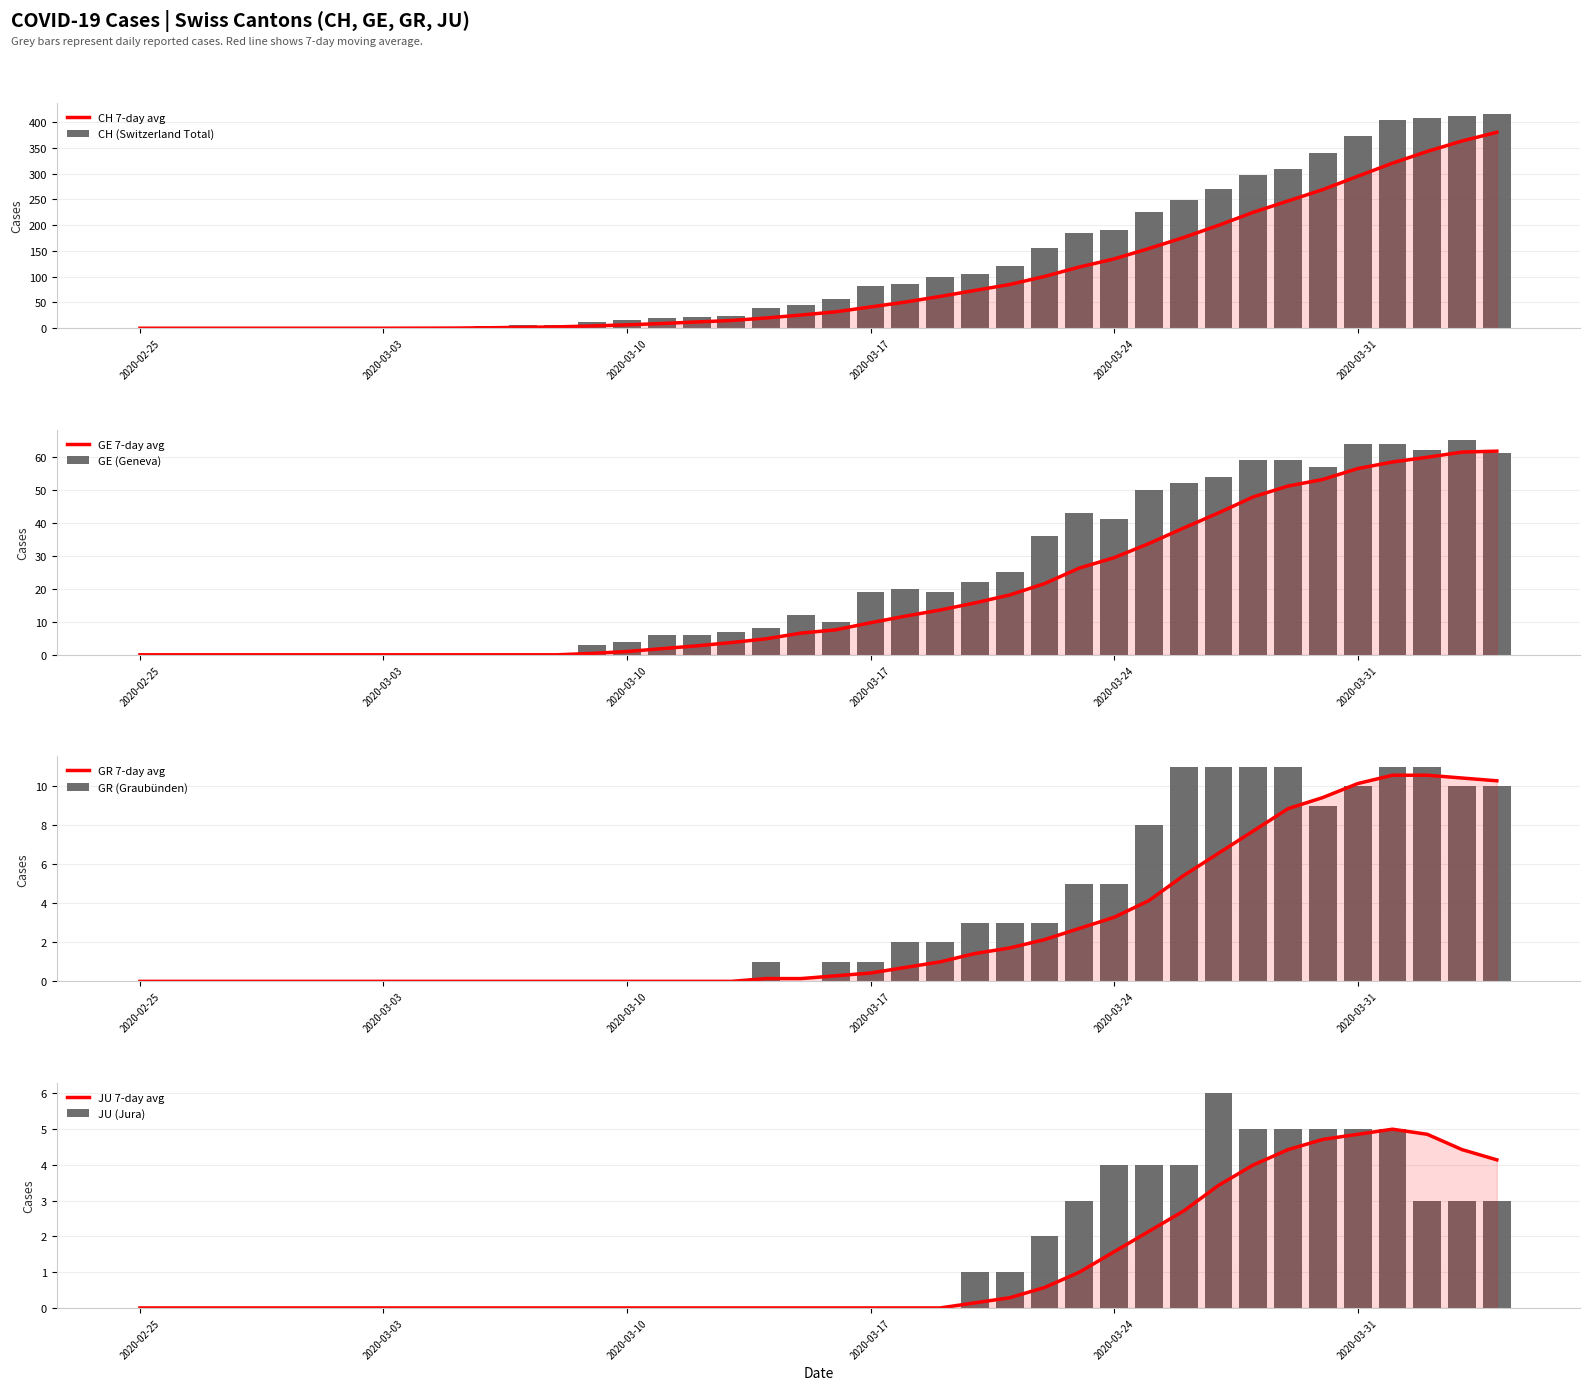

Is it true that GR equals -6 at 16?

False